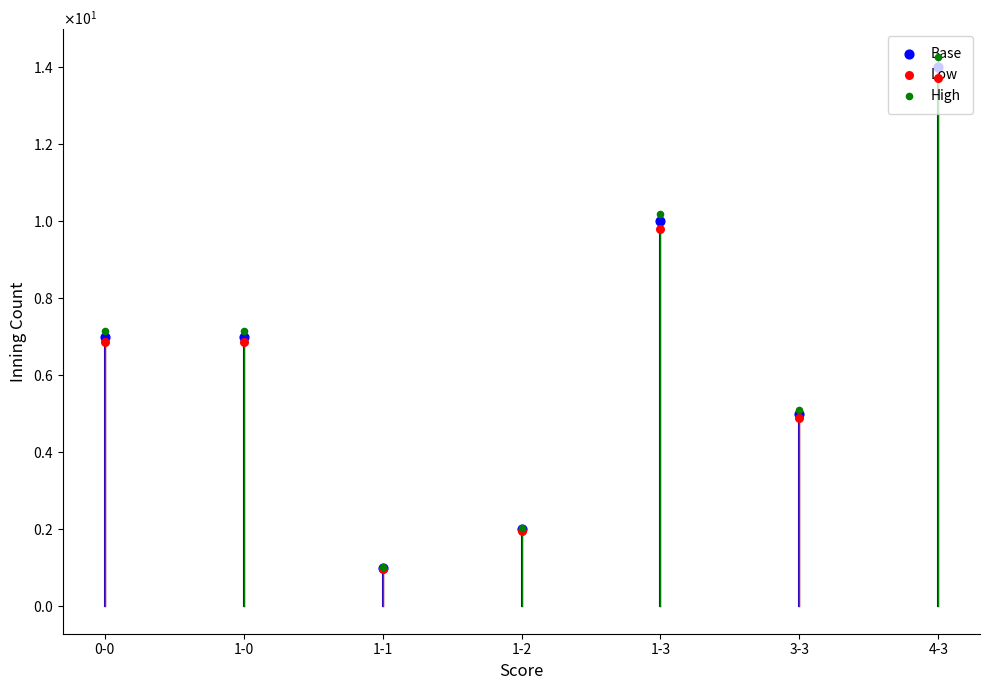

What are all the series names shown in the legend?

Base, Low, High